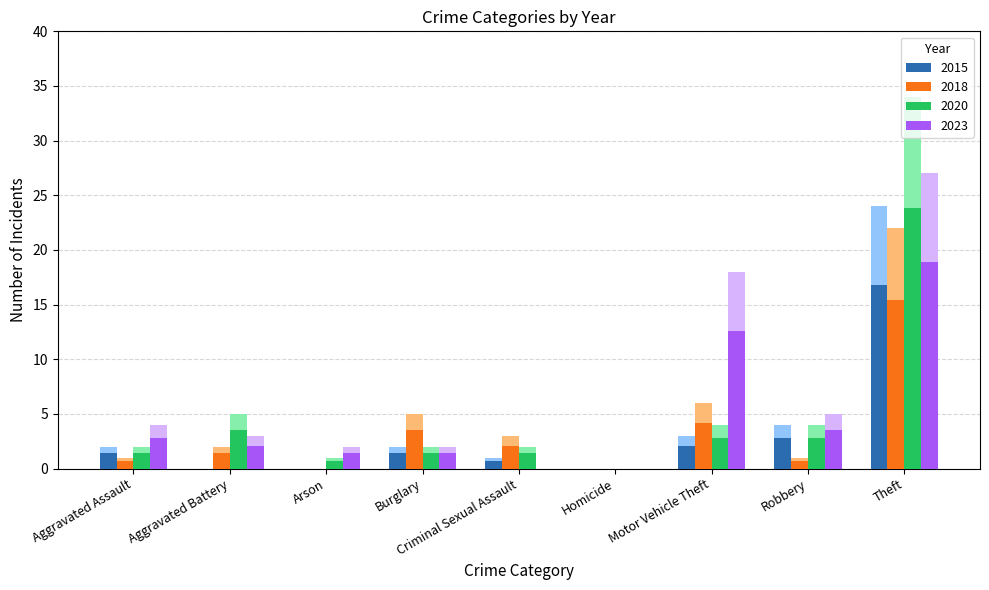

True or false: 2020 has a value of 4 at Motor Vehicle Theft.

True